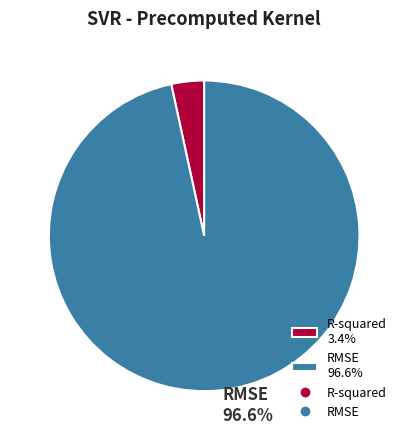

Which category has the smallest portion of the pie?

R-squared